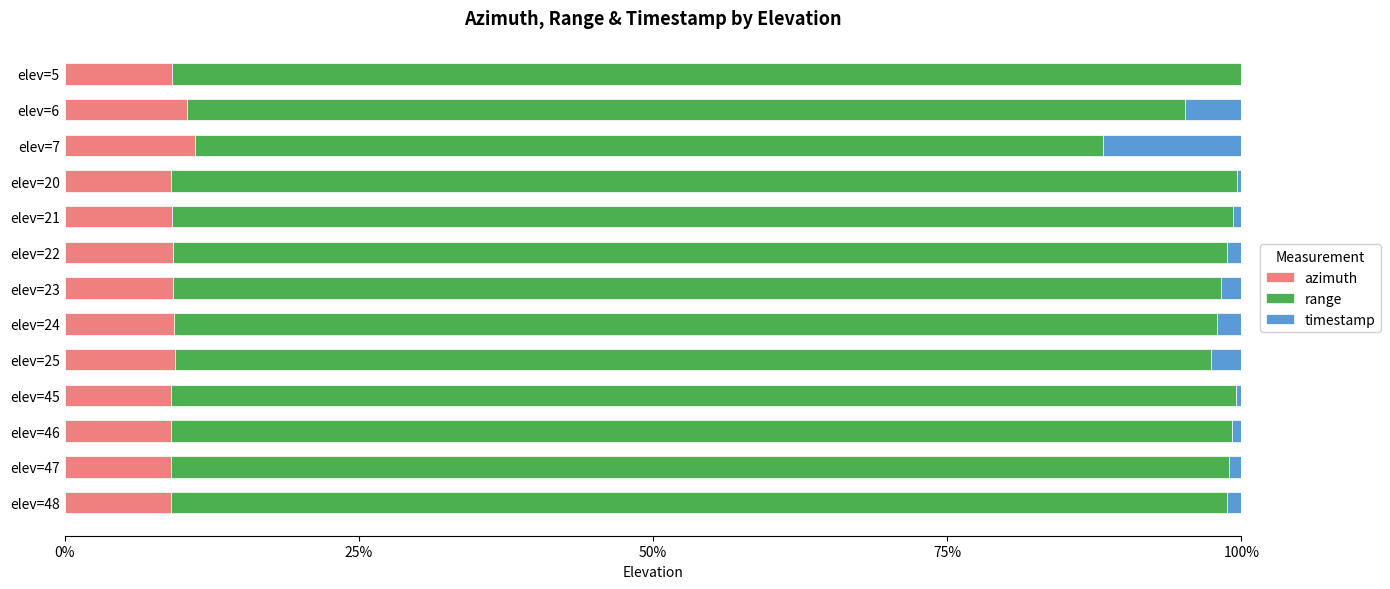

The value of azimuth at elev=23 is 9.2. True or false?

True